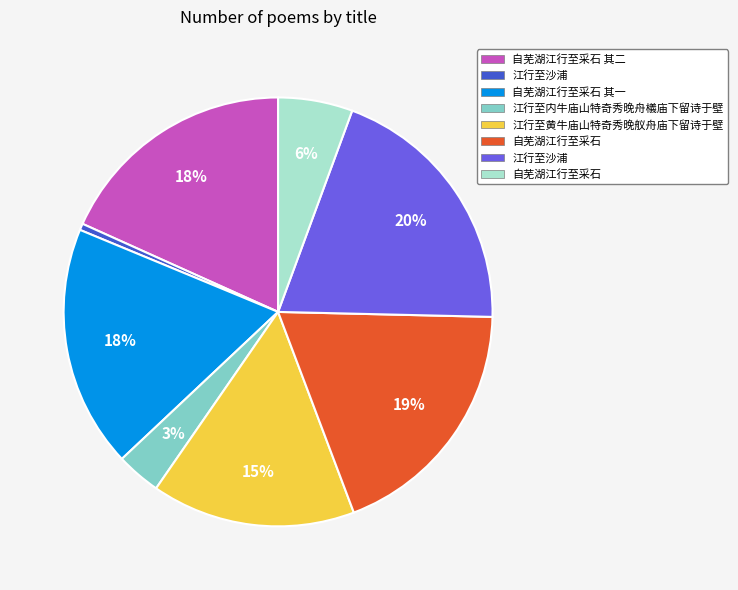

To the nearest percent, what is the average slice percentage?

12%